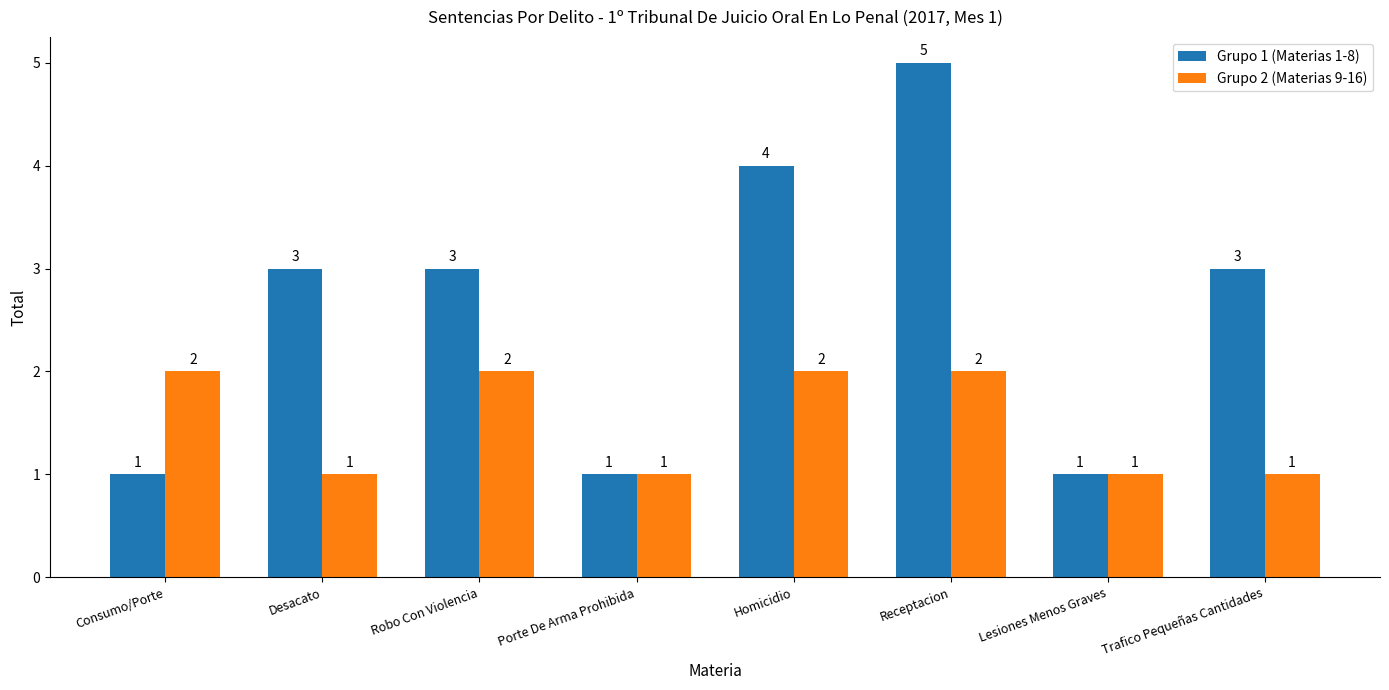

What is the difference between the Grupo 2 (Materias 9-16) values at Consumo/Porte and Porte De Arma Prohibida?

1